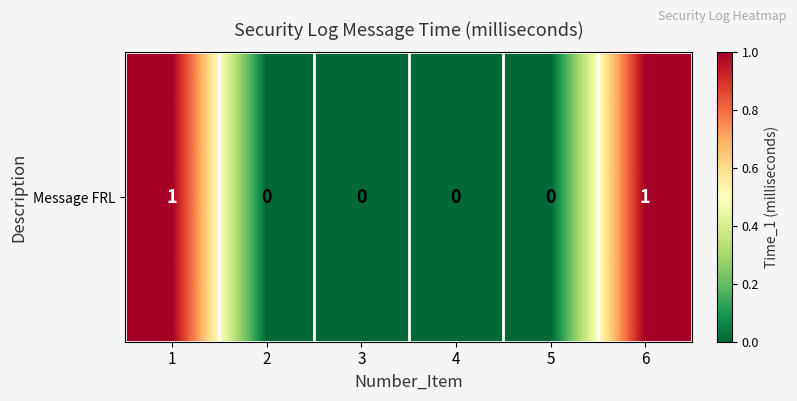

Which label corresponds to the smallest value in the chart?

2